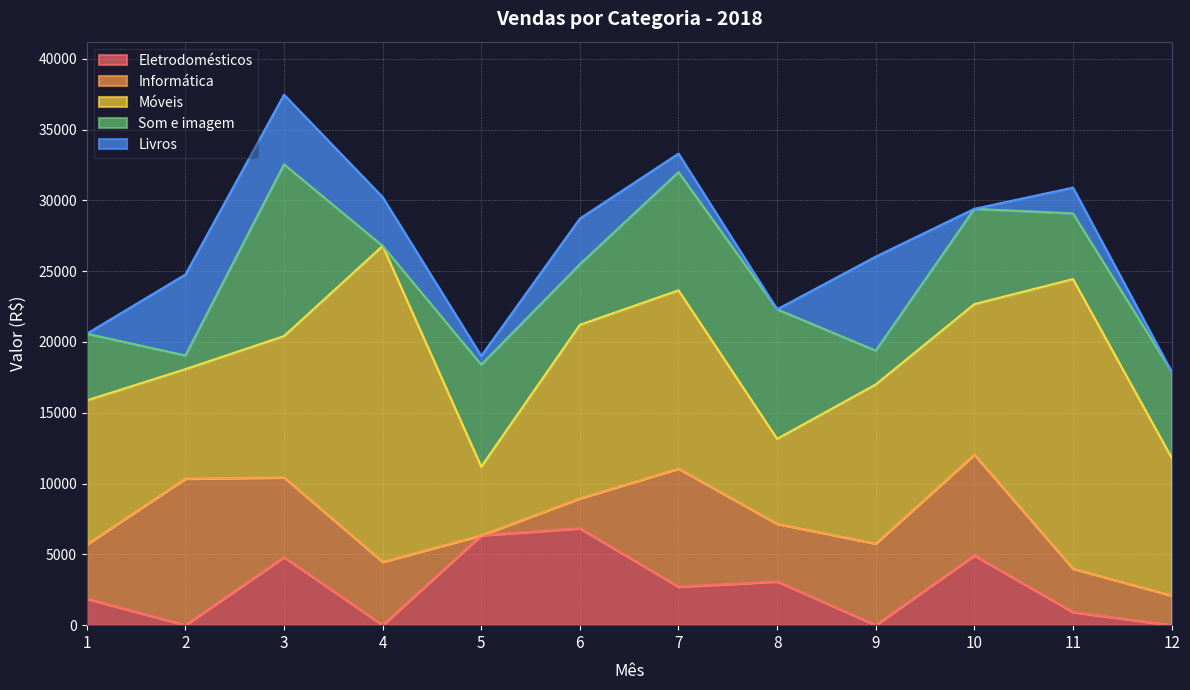

Which series has the widest spread of values?

Móveis